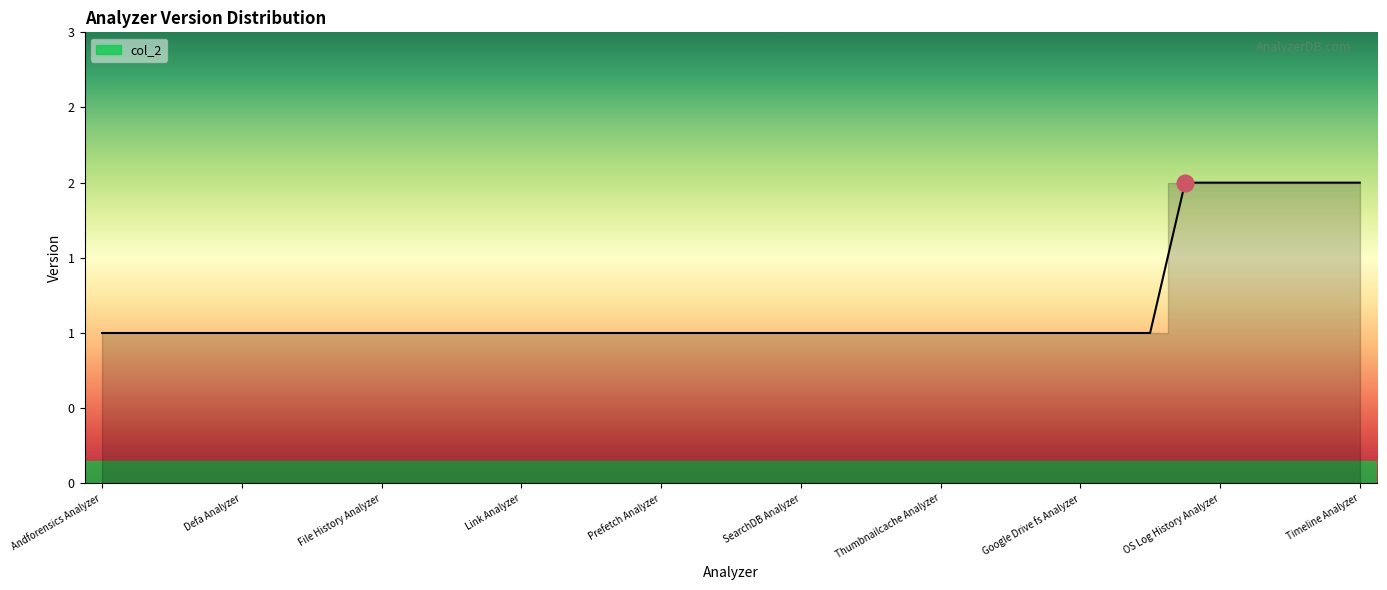

Reading left to right, list all the values displayed in this chart.

Andforensics Analyzer=1	Android Basic Apps Analyzer=1	Android User Apps Analyzer=1	Chromium Analyzer=1	Defa Analyzer=1	E-Mail Analyzer=1	ESEDB Analyzer=1	Evernote Analyzer=1	File History Analyzer=1	Iconcache Analyzer=1	Jumplist Analyzer=1	Kakaotalk Mobile Decrypt Analyzer=1	Link Analyzer=1	MySQL Recovery Analyzer=1	Notification Analyzer=1	NTFS Analyzer=1	Prefetch Analyzer=1	Recyclebin Analyzer=1	Registry Analyzer=1	Eventlog Analyzer=1	SearchDB Analyzer=1	Shellbag Analyzer=1	Sticky Note Analyzer=1	Superfetch Analyzer=1	Thumbnailcache Analyzer=1	Windows Timeline Analyzer=1	Google Drive Analyzer=1	Google Drive Entry Analyzer=1	Google Drive fs Analyzer=1	Google Takeout Analyzer=1	macOS Analyzer=1	OS App History Analyzer=2	OS Log History Analyzer=2	OS MFT History Analyzer=2	OS Usage History Analyzer=2	Communication Analyzer=2	Timeline Analyzer=2